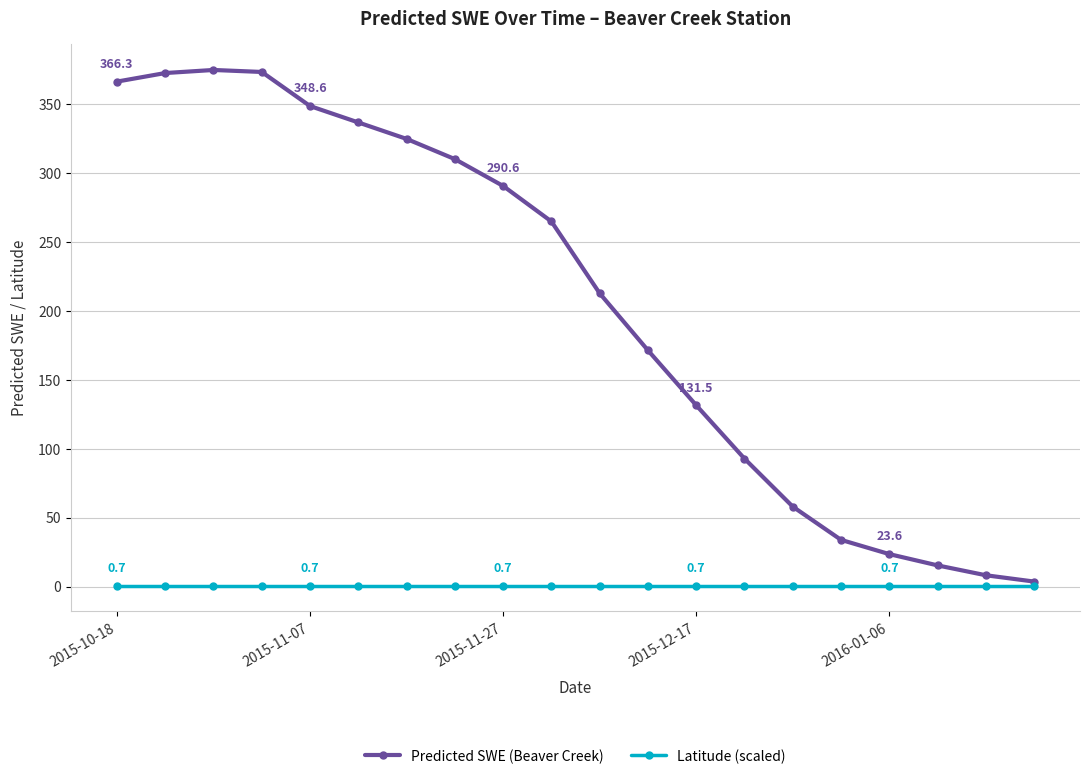

Is this an area chart (filled region under the line)?

No